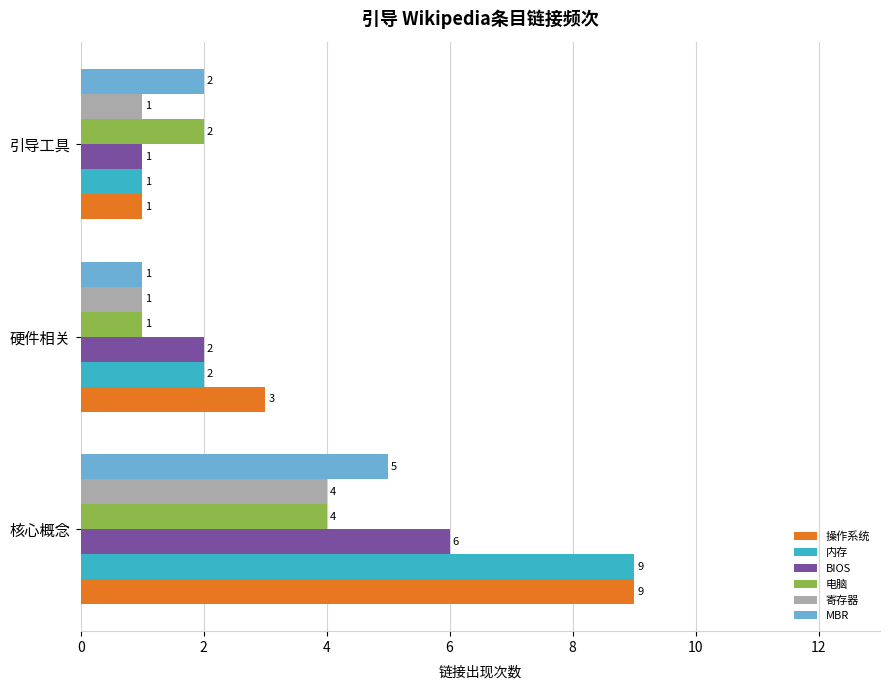

What is the approximate value of MBR at 核心概念?

5